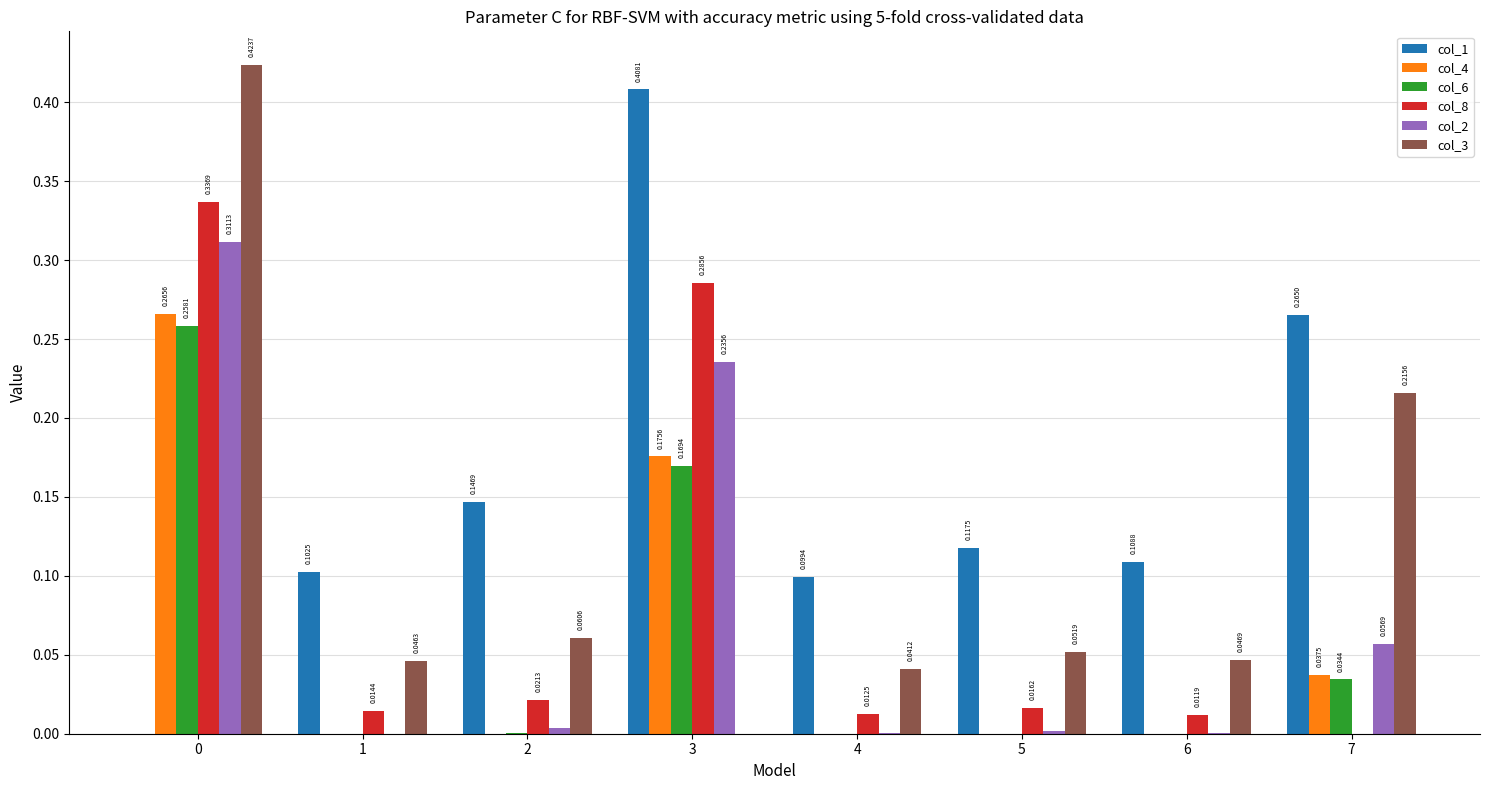

Which series has the widest spread of values?

col_3